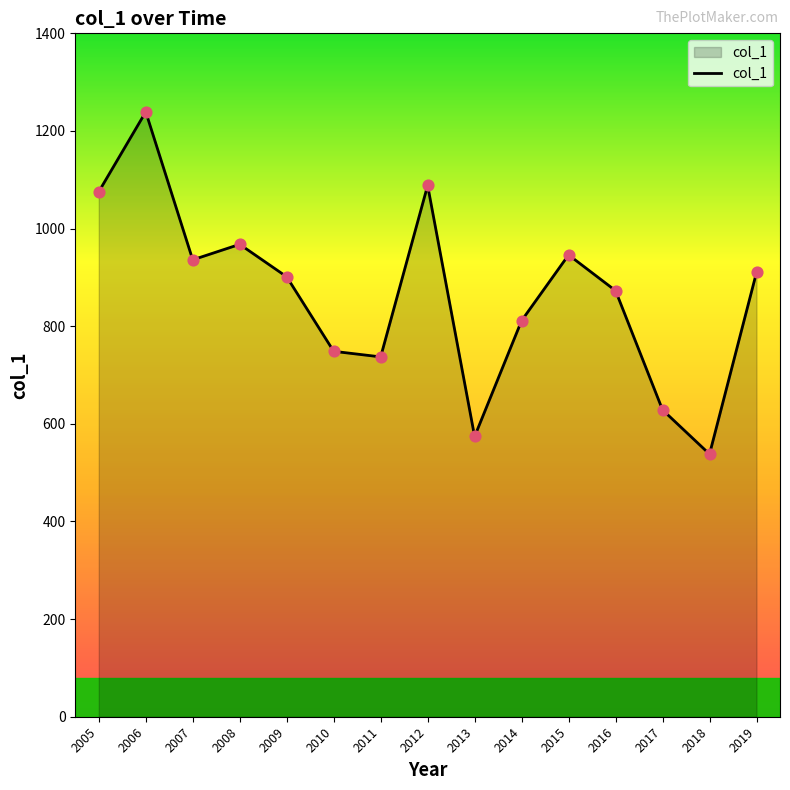

What is the change in value from 2014 to 2016?

+61.3